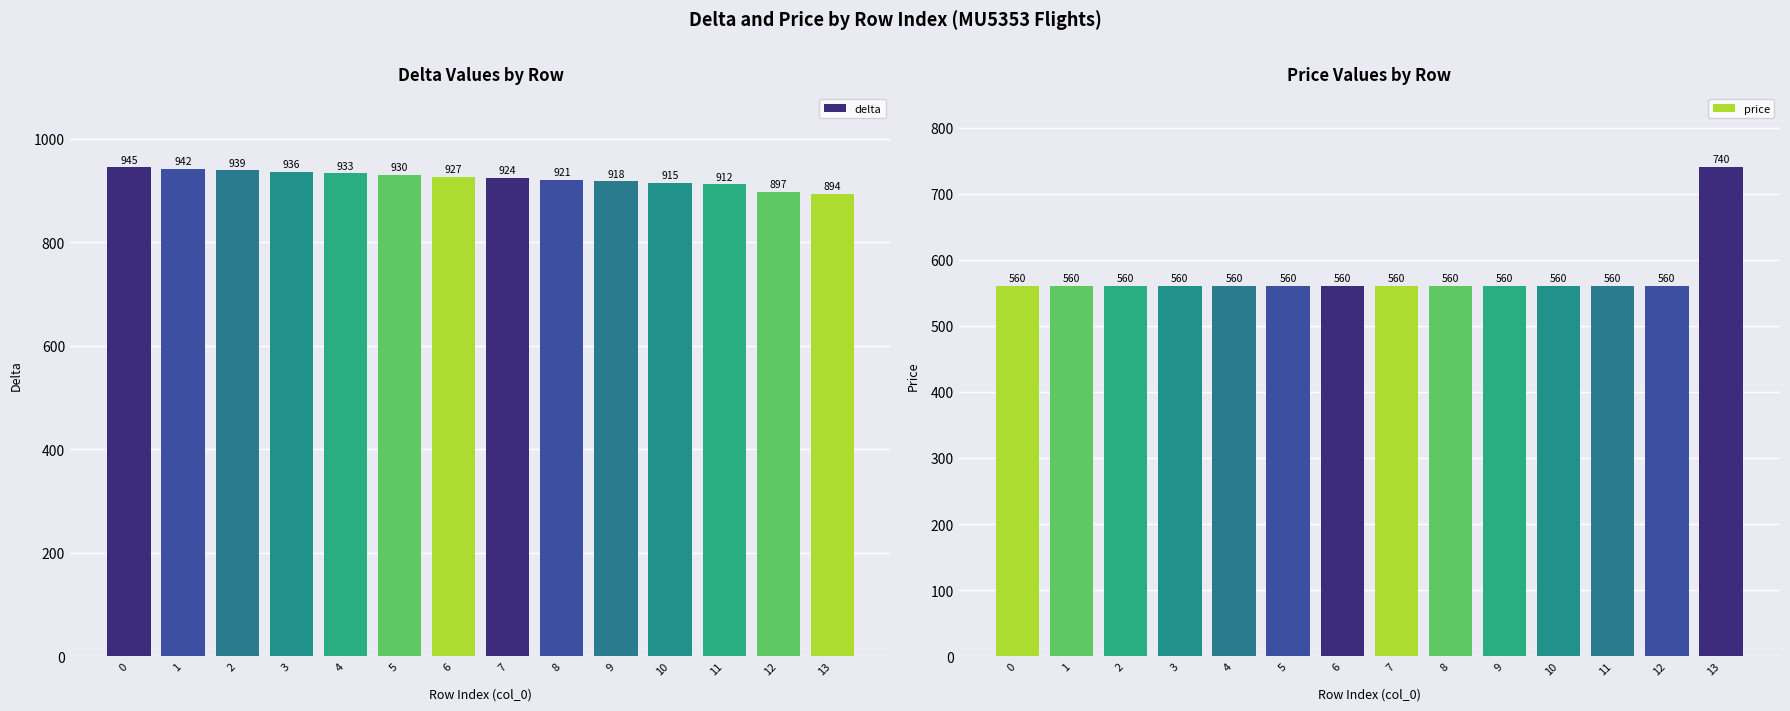

Reading left to right, what are all the values shown in this chart?

delta: 945	942	939	936	933	930	927	924	921	918	915	912	897	894
price: 560	560	560	560	560	560	560	560	560	560	560	560	560	740